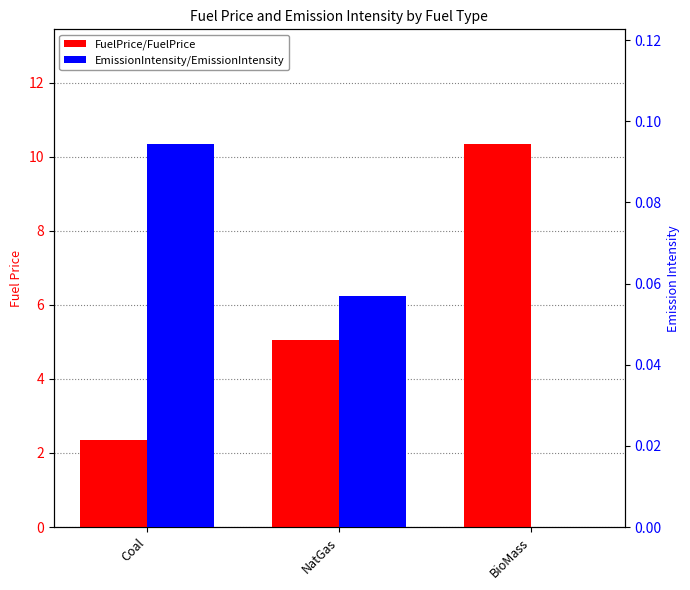

What is the minimum value for FuelPrice/FuelPrice?

2.4